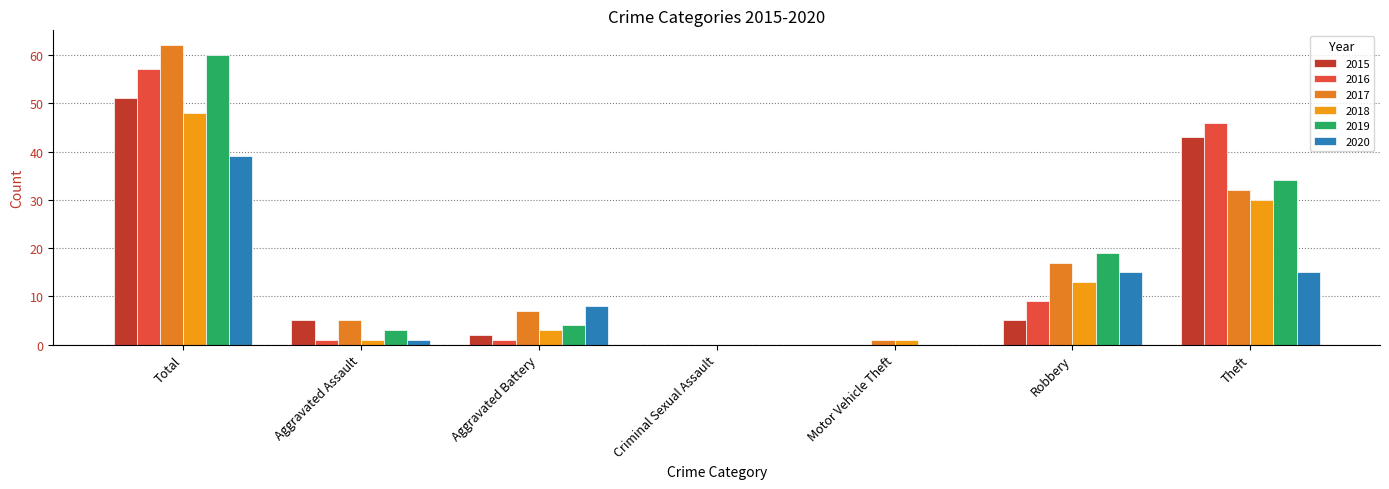

Are the bars grouped side by side (vs. stacked)?

Yes